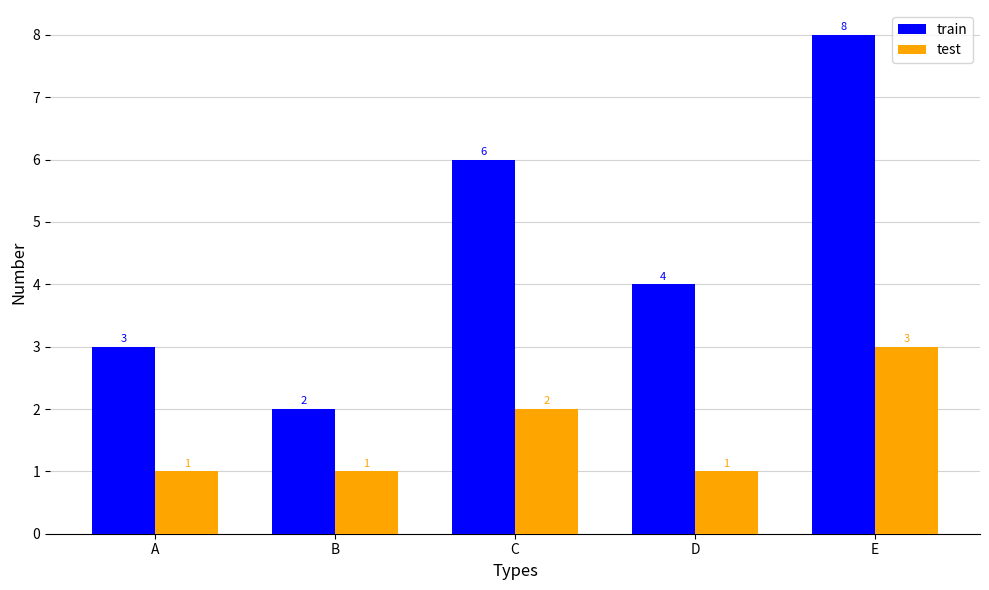

What is the highest value of the test series?

3